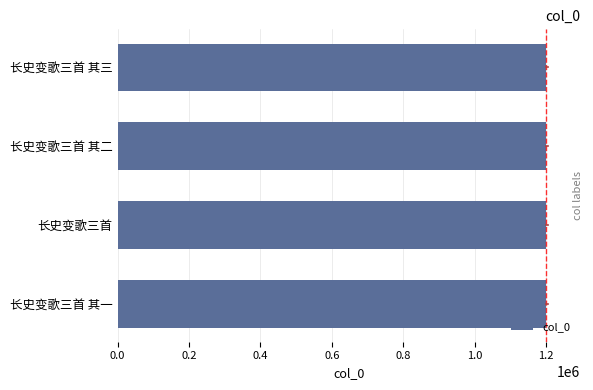

What is the label of the 4th bar from the bottom?

长史变歌三首 其三